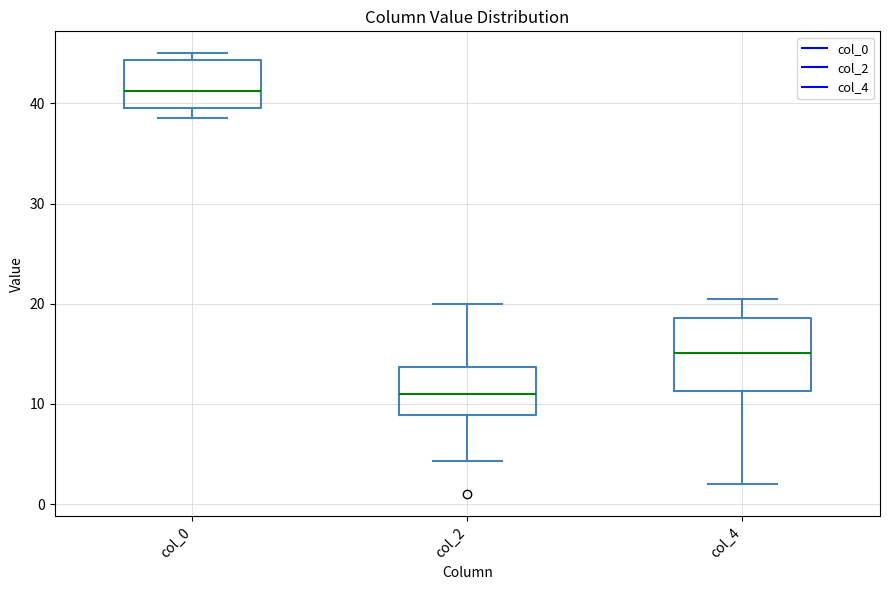

Which box is the tallest, from its lower edge to its upper edge?

col_4